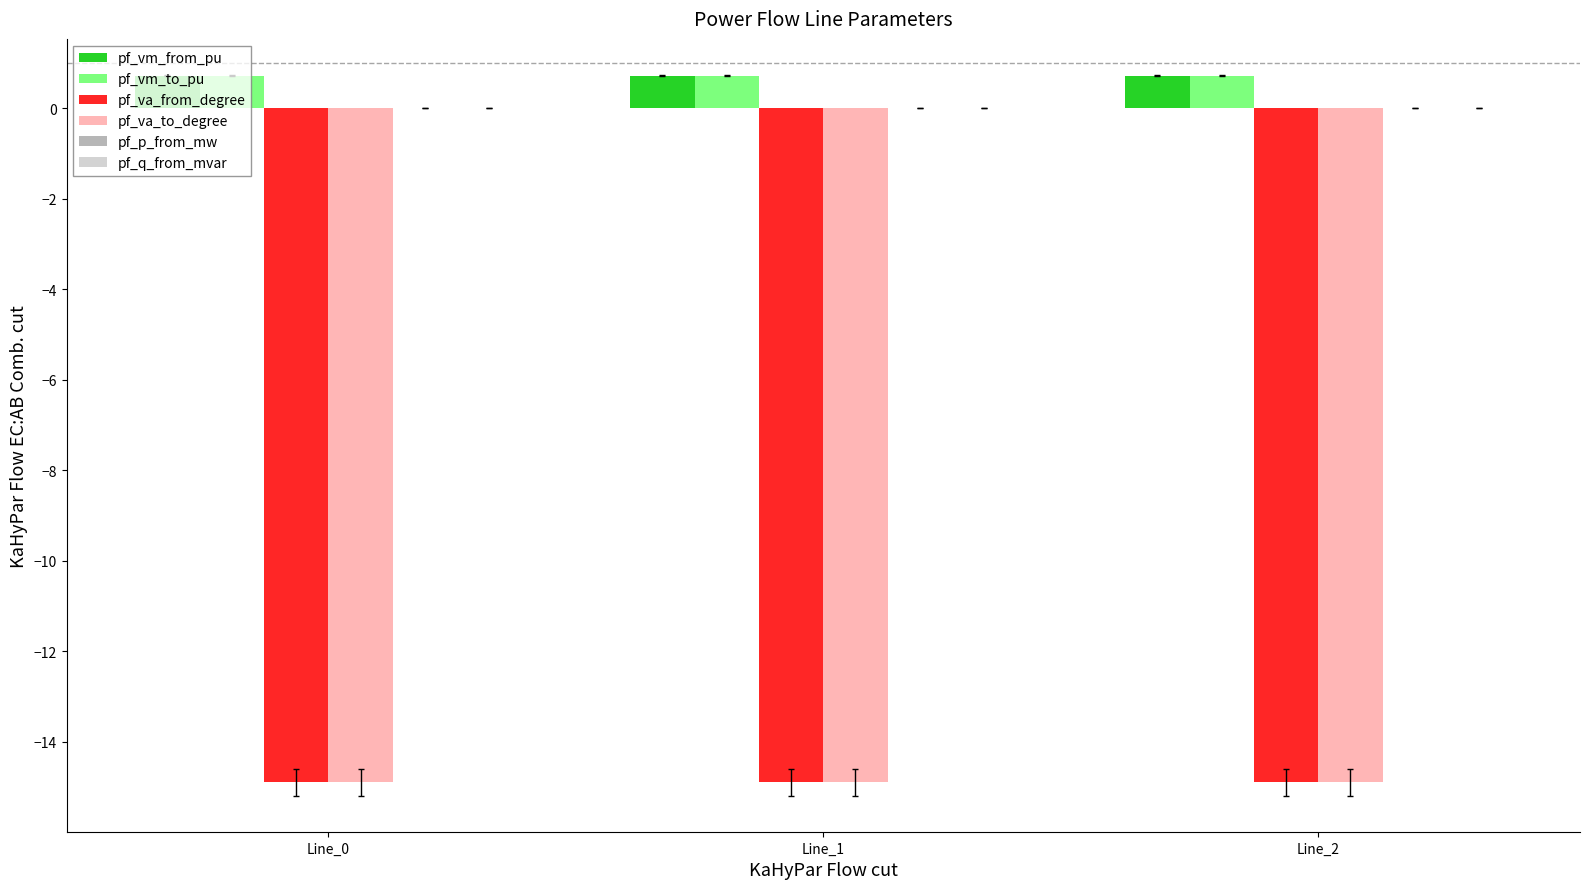

What is the sum of all pf_va_to_degree values?

-44.7